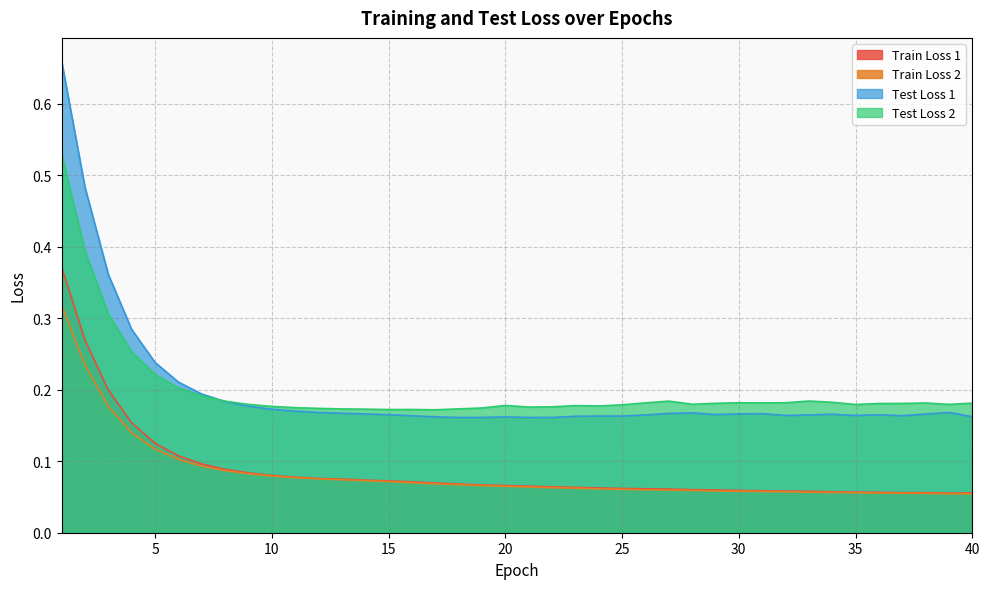

Which series ends up on top after the final intersection of Test Loss 2 and Test Loss 1?

Test Loss 2